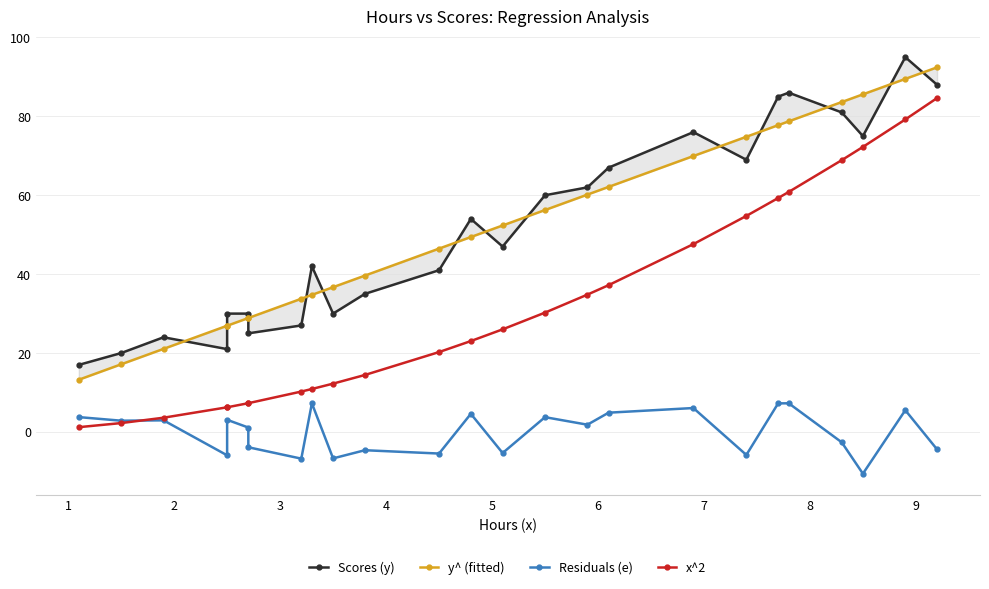

How many values in the Residuals (e) series exceed 1?

14